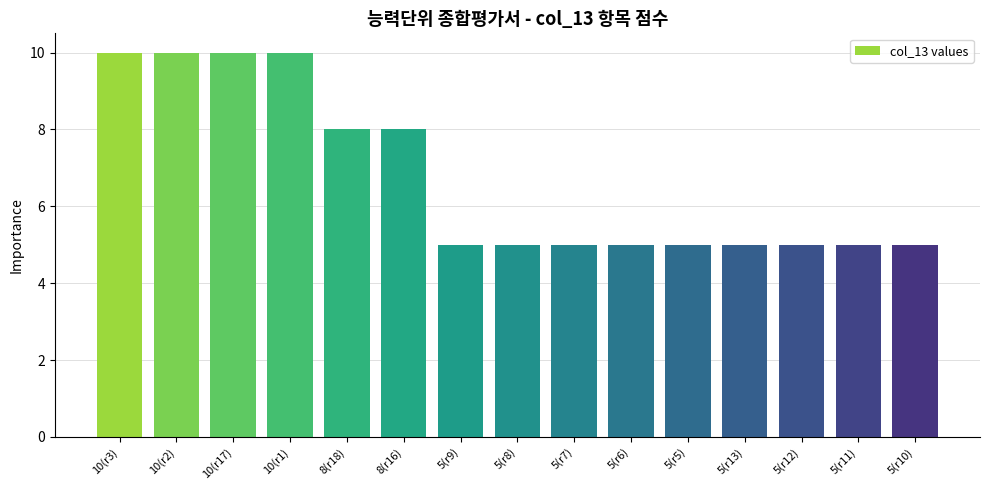

How many distinct data groups are displayed?

1